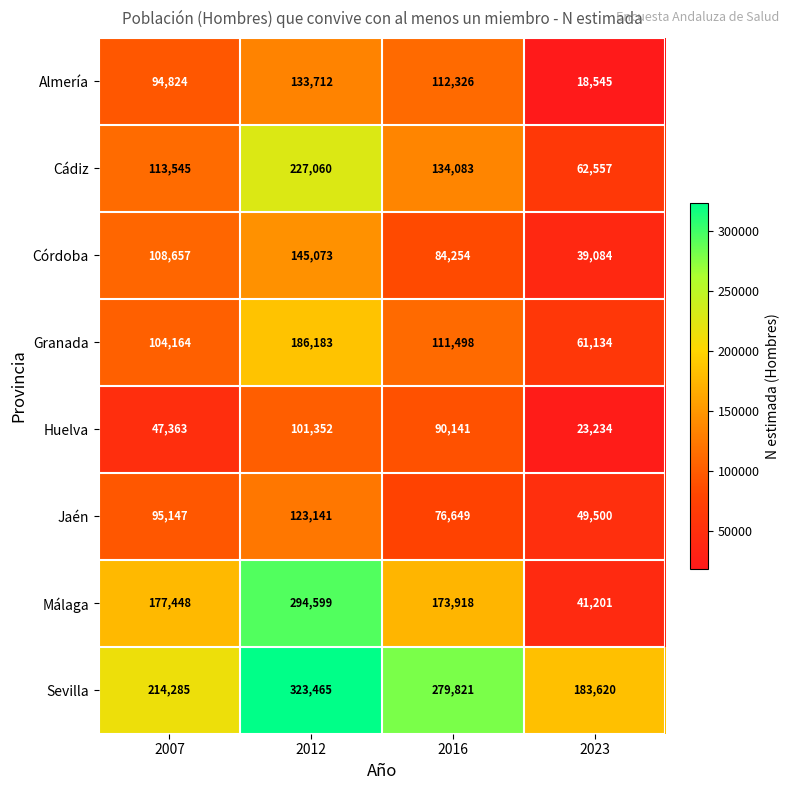

Is the value of Sevilla at 2007 greater than the value of Almería at 2016?

Yes